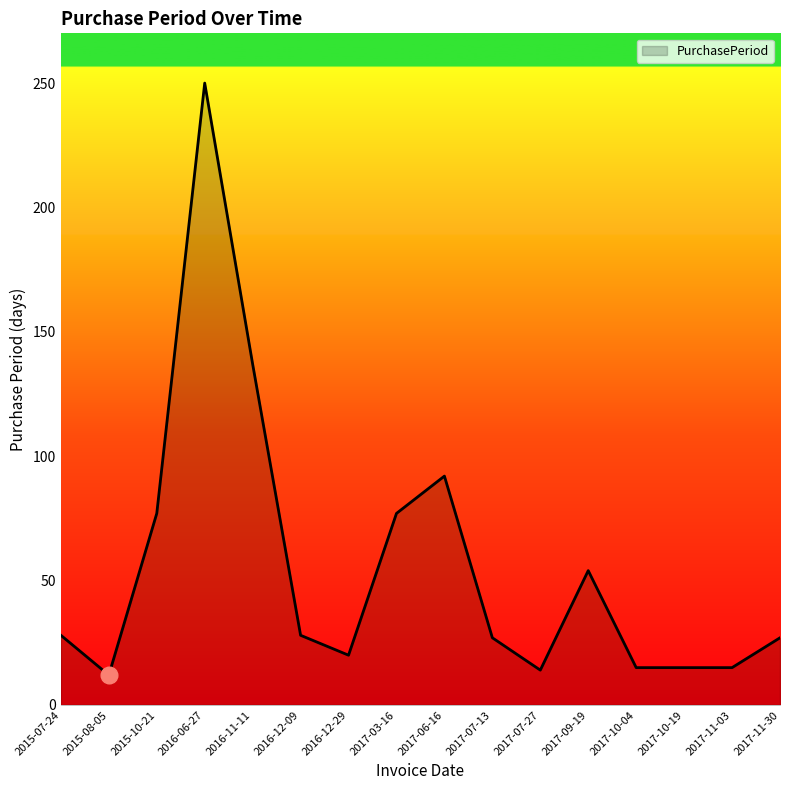

What is the smallest value displayed?

12